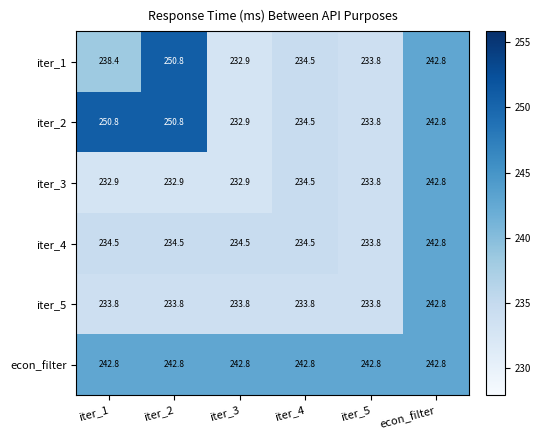

What is the maximum value for iter_2?

250.8